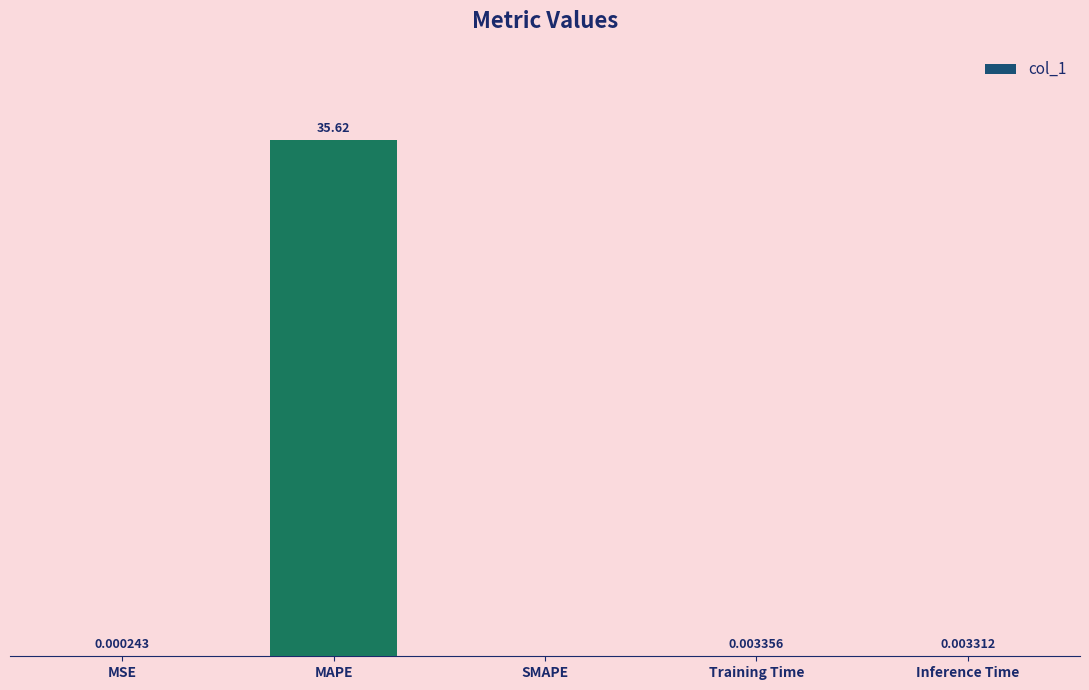

At which label is the value closest to 17?

Training Time